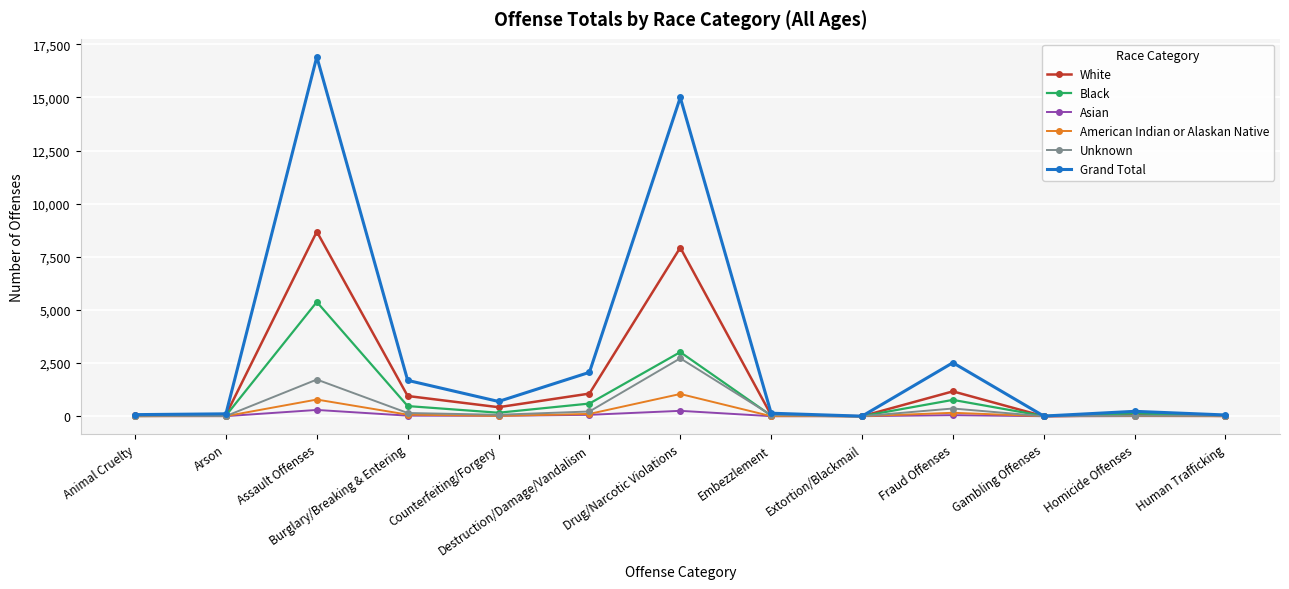

What position from the left is Gambling Offenses?

11